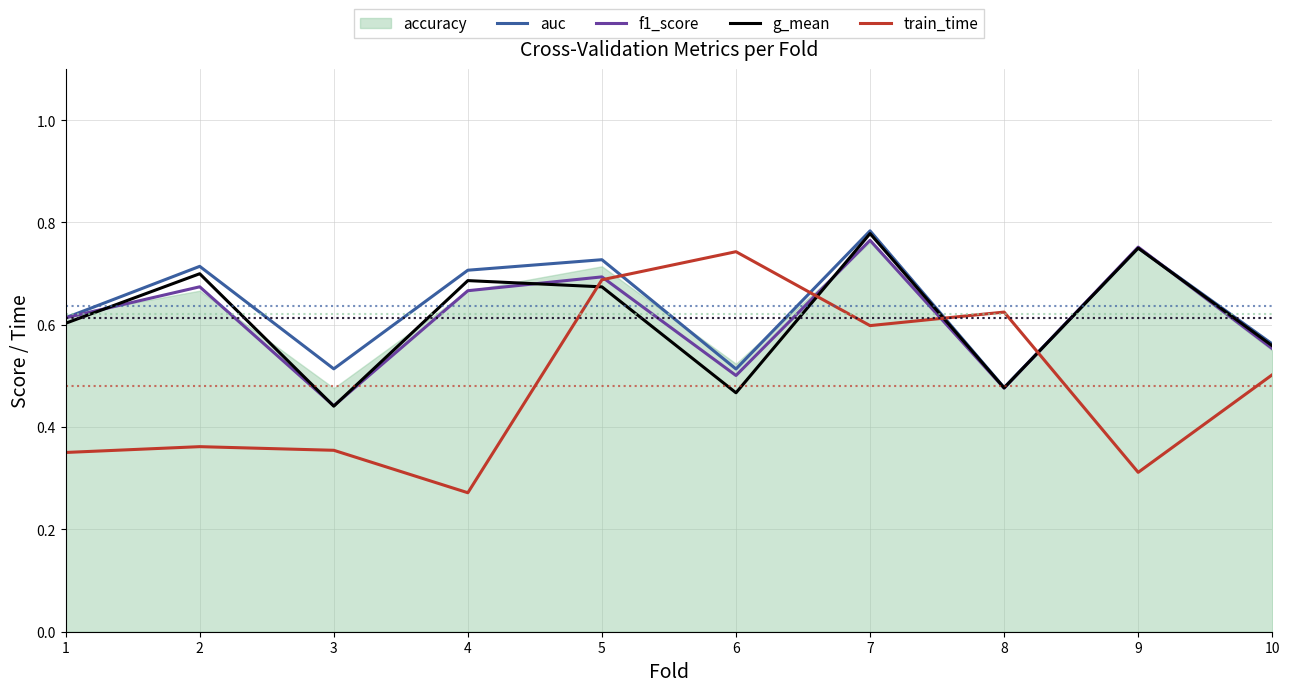

At which category is the sum across all series the highest?

7